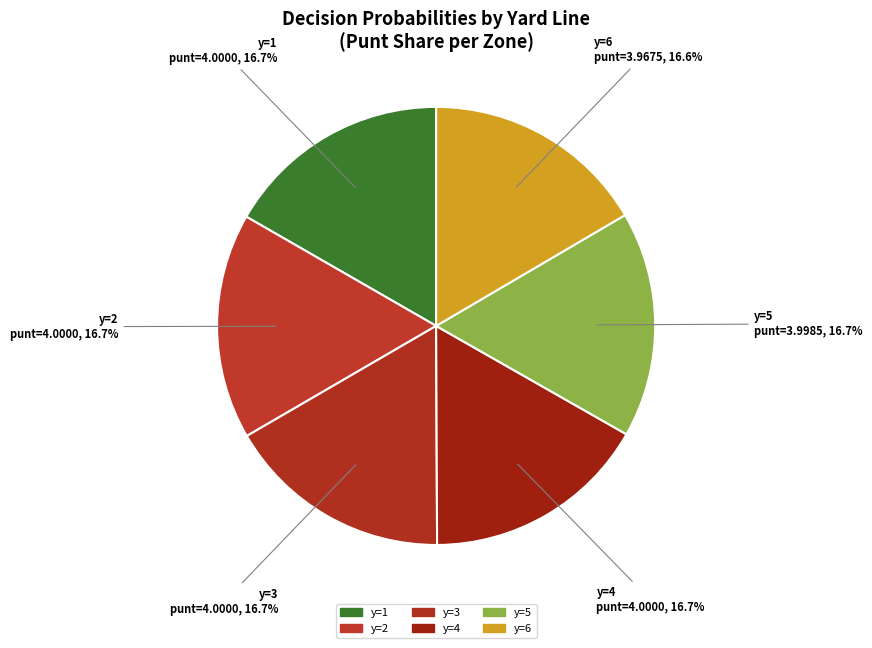

Is y=1 the majority of the pie?

No